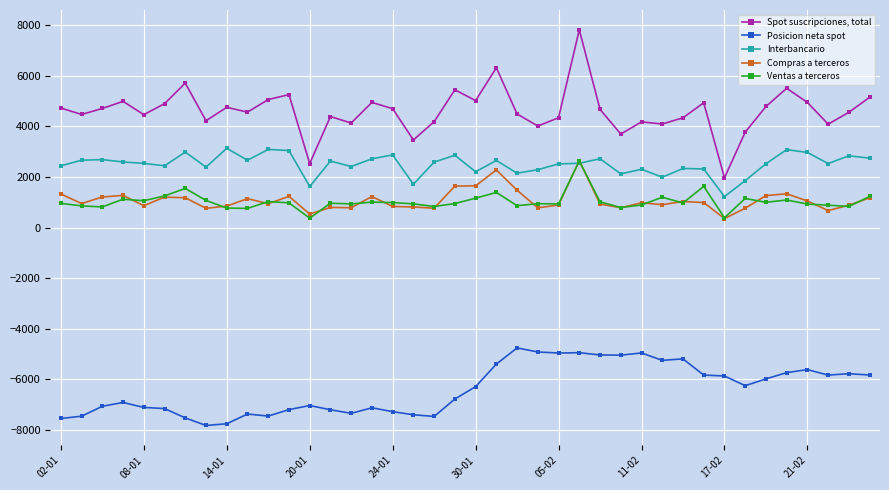

Which series has the widest spread of values?

Spot suscripciones, total